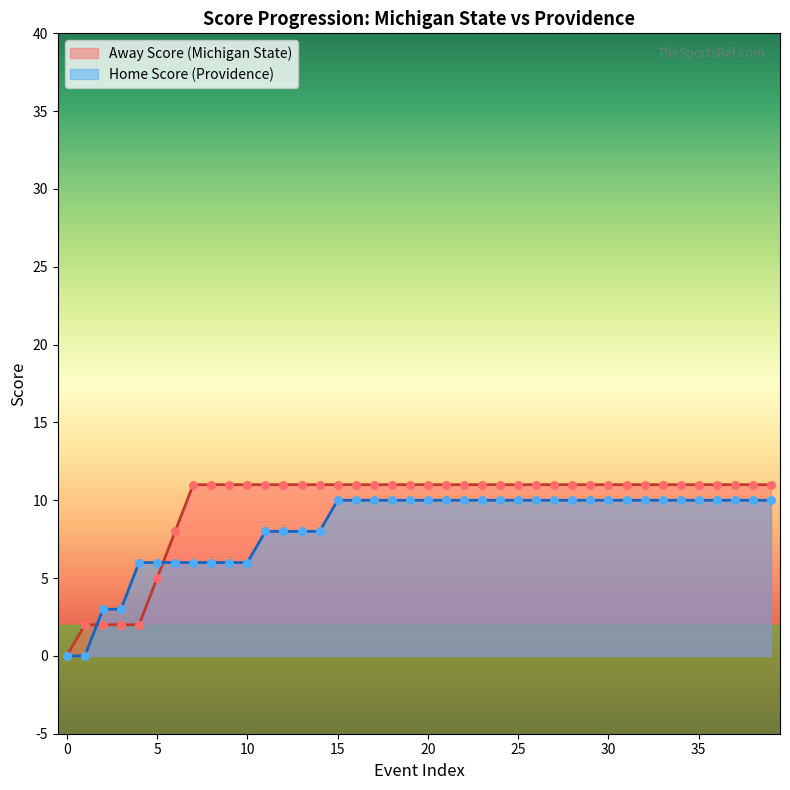

Which series has the widest spread of Y values?

Away Score